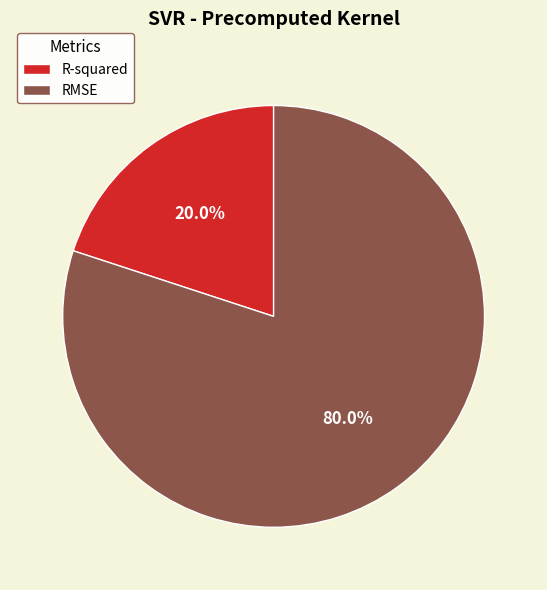

Does RMSE represent more than half of the total?

Yes